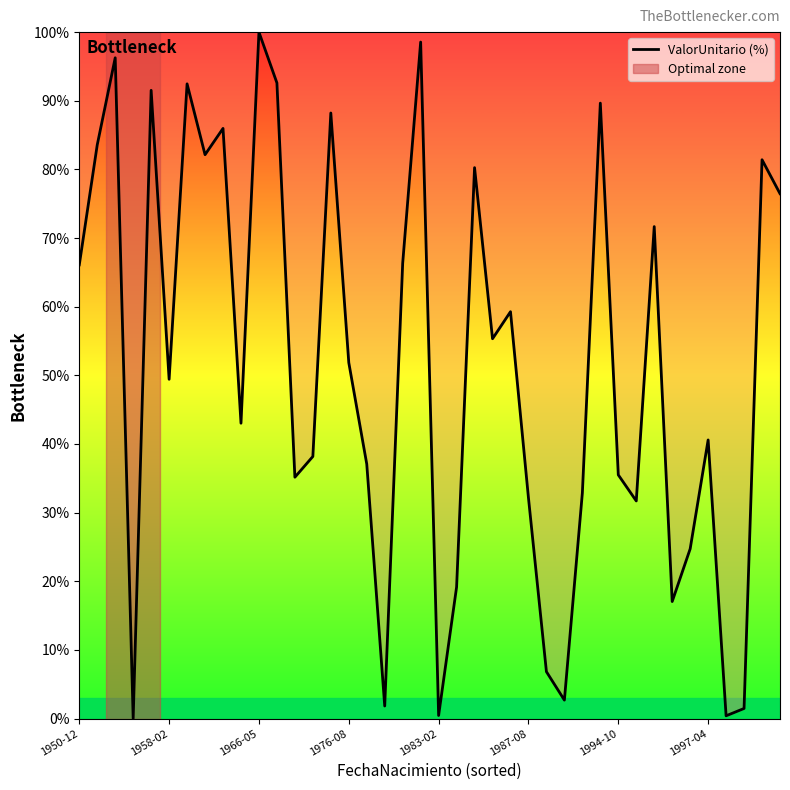

What is the difference between the maximum and minimum values?

100.0